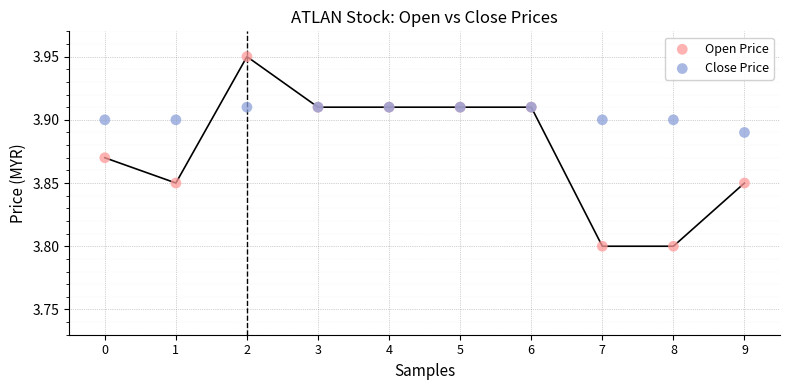

Which series has the largest Y range (max minus min)?

Open Price